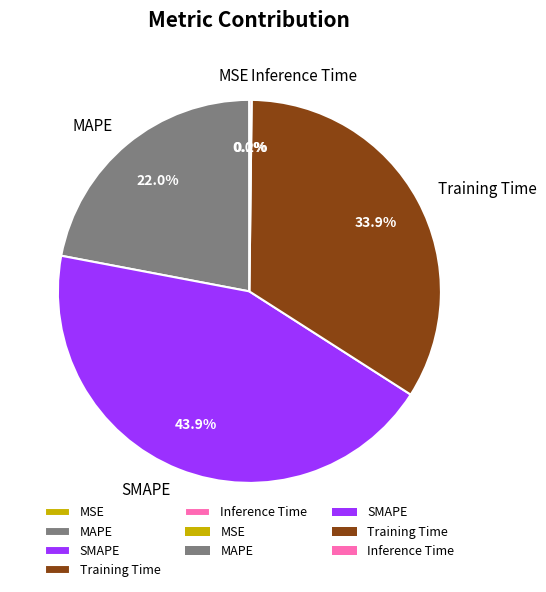

The MAPE slice represents 22% of the pie. True or false?

True